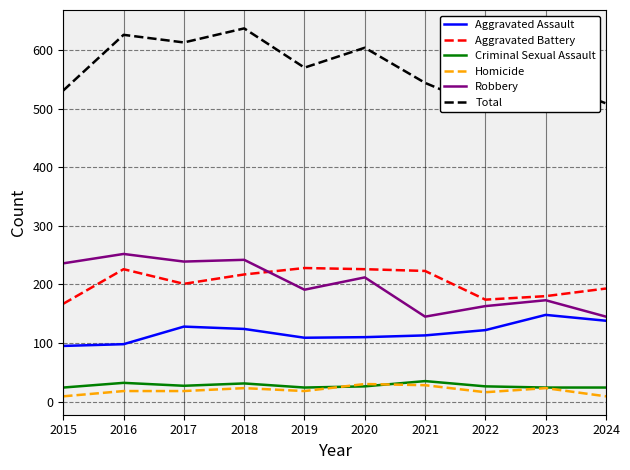

How many lines are shown in the chart?

6